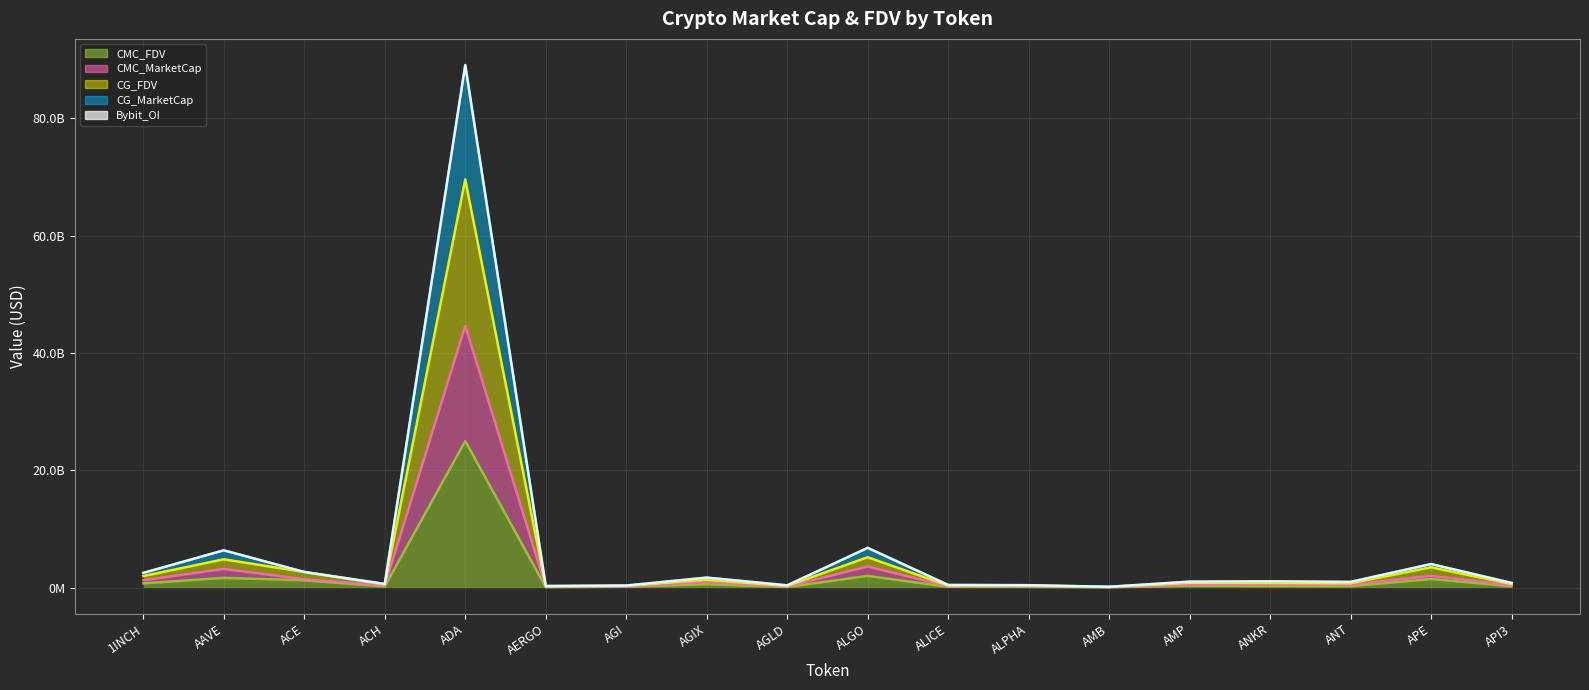

What is the difference between the maximum and minimum values in the CMC_FDV series?

24928162478.0